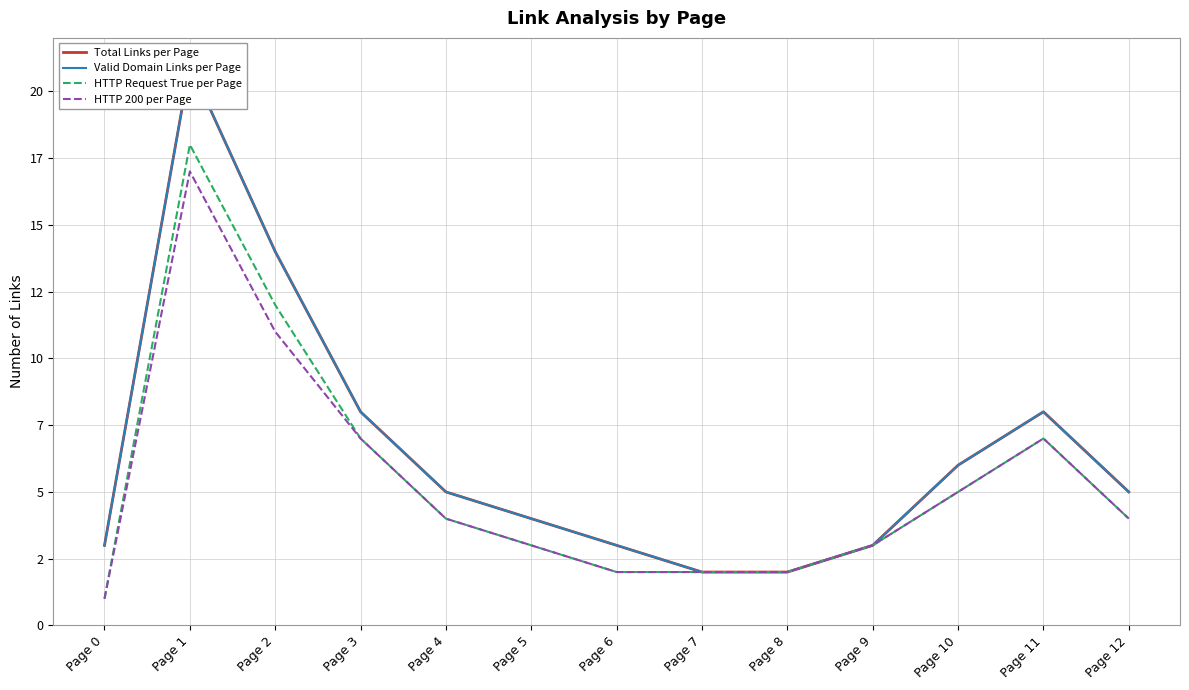

How many categories are shown in the chart?

13